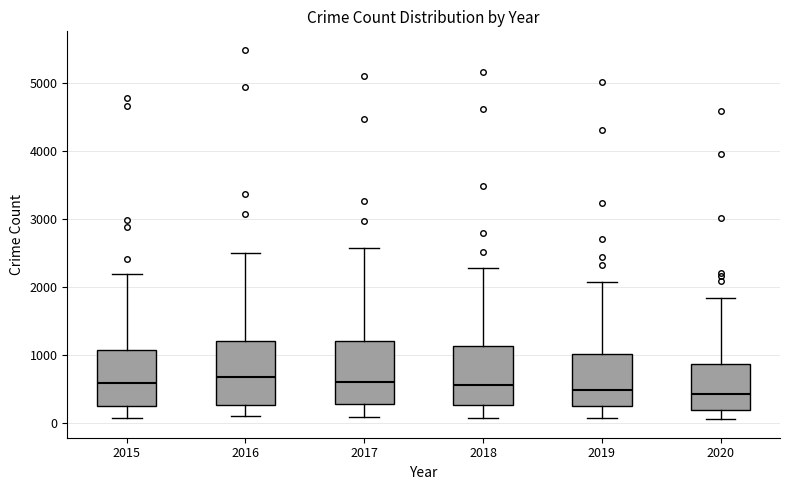

Reading left to right, transcribe this box plot: for each box, give where its median line is, the range the box spans, and where its two whiskers end, as read against the y-axis. The values are not printed on the chart, so give them approximately, as read against the axis.

2015: median 600, box 300 to 1100, whiskers 100 to 2200
2016: median 700, box 300 to 1200, whiskers 100 to 2500
2017: median 600, box 300 to 1200, whiskers 100 to 2600
2018: median 600, box 300 to 1100, whiskers 100 to 2300
2019: median 500, box 300 to 1000, whiskers 100 to 2100
2020: median 400, box 200 to 900, whiskers 100 to 1800